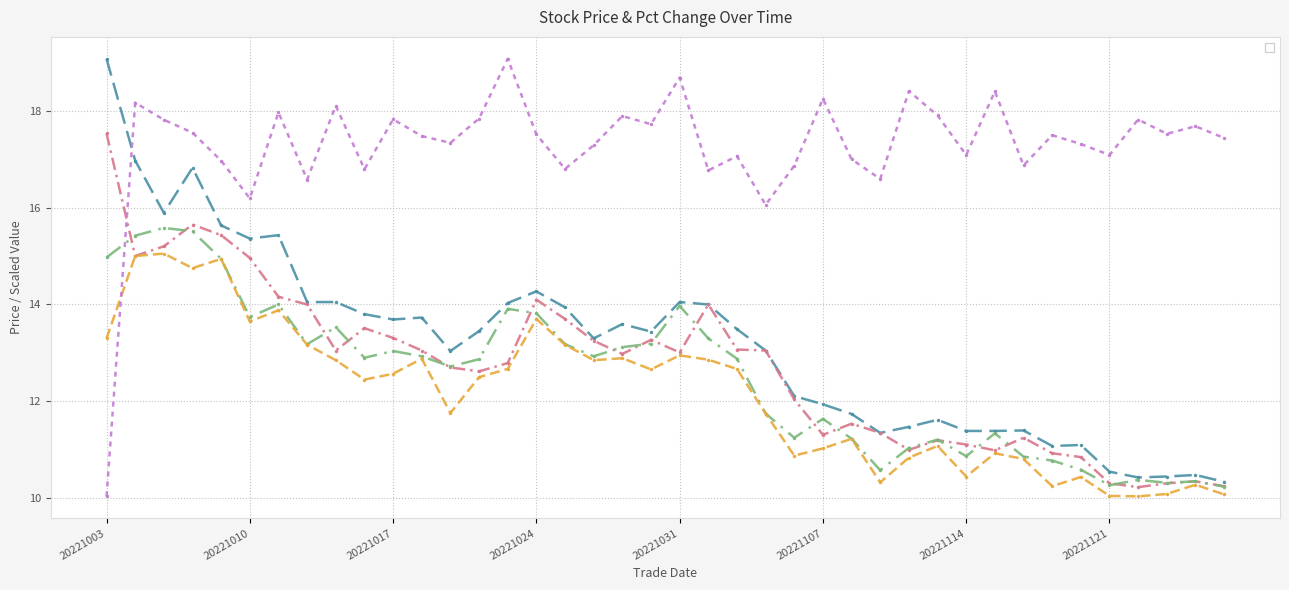

What is the minimum value shown in the chart?

10.0